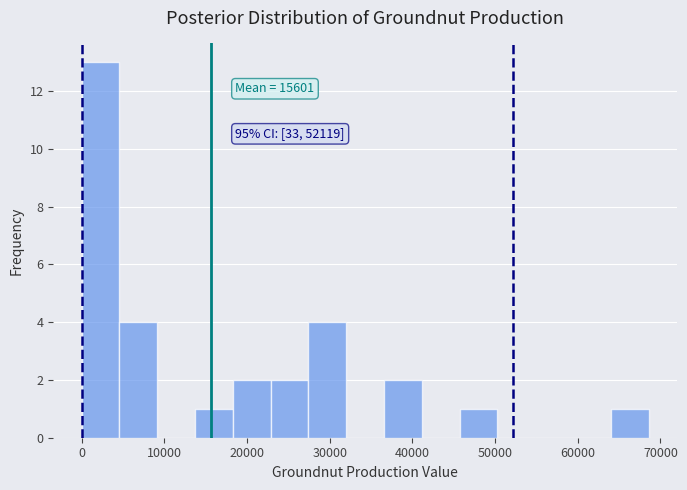

Over which range of the x-axis is the bar tallest?

0 to 5000